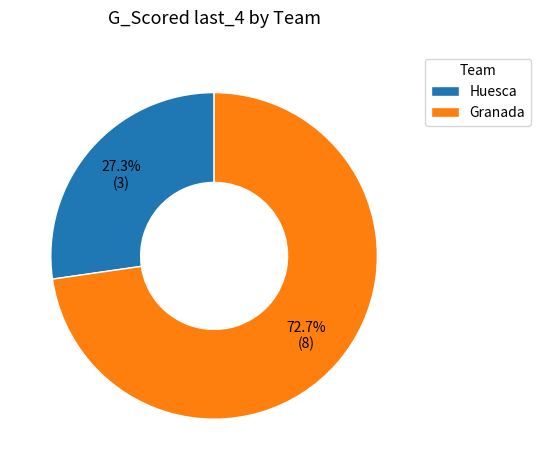

Between Huesca and Granada, which is larger?

Granada